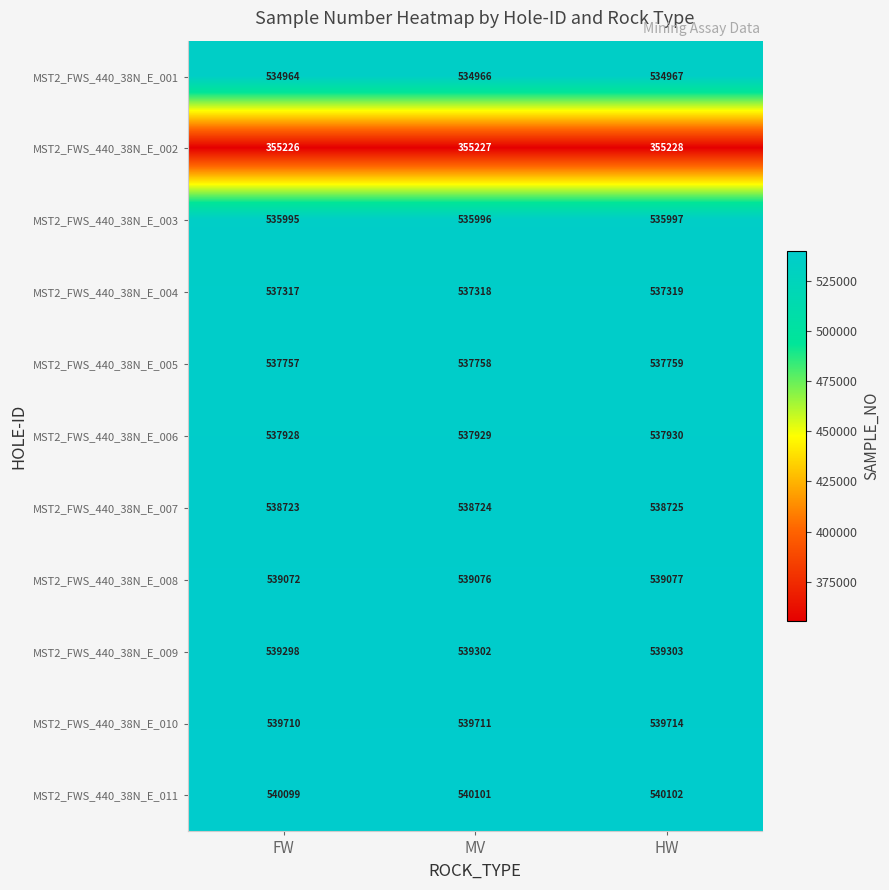

Between MV and HW, which series saw the biggest shift?

MST2_FWS_440_38N_E_010